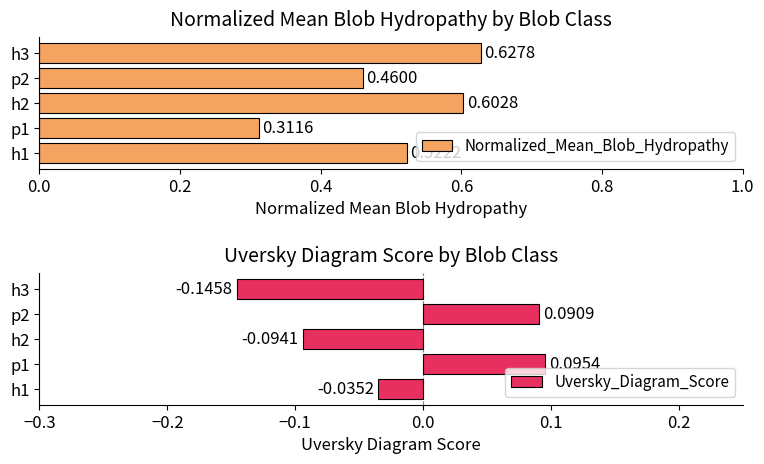

List the series in order of their peak value, highest first.

Normalized_Mean_Blob_Hydropathy, Uversky_Diagram_Score